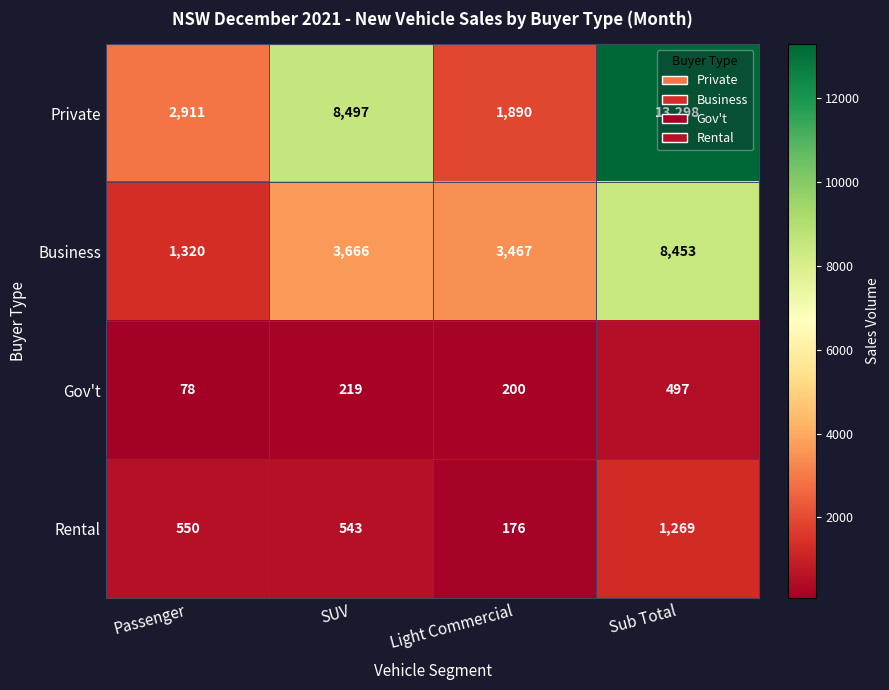

At which category is the sum across all series the highest?

Sub Total